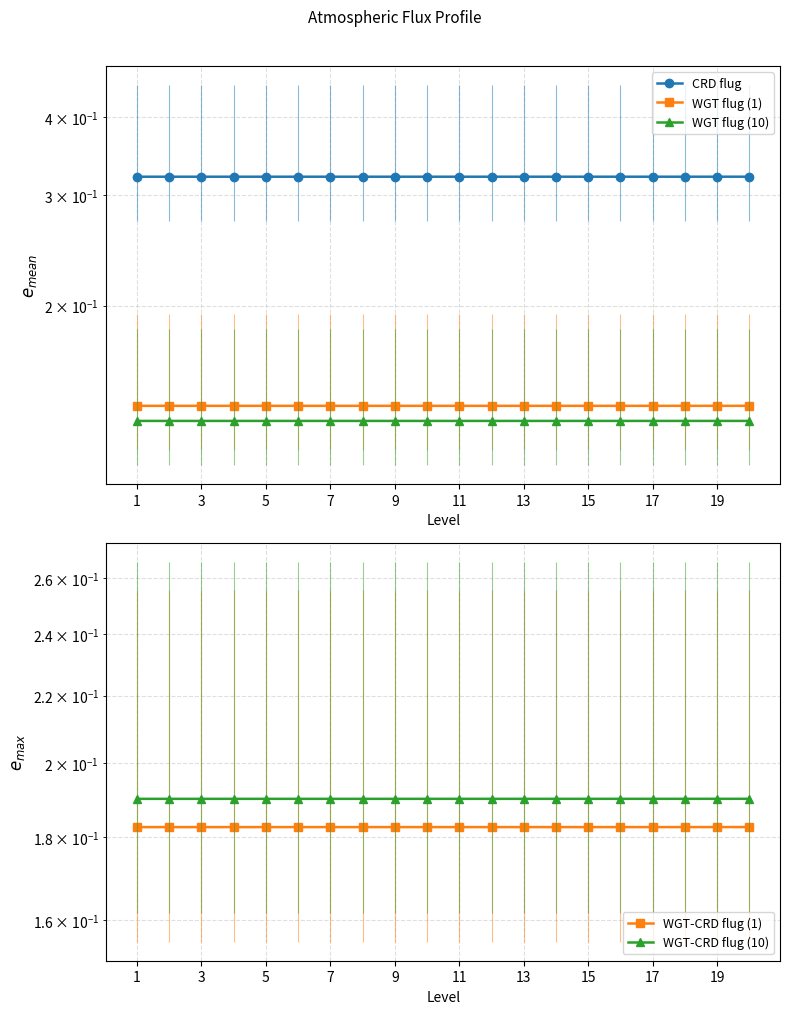

Reading left to right, transcribe all the data shown in this chart.

CRD flug: 0.3	0.3	0.3	0.3	0.3	0.3	0.3	0.3	0.3	0.3	0.3	0.3	0.3	0.3	0.3	0.3	0.3	0.3	0.3	0.3
WGT flug (1): 0.1	0.1	0.1	0.1	0.1	0.1	0.1	0.1	0.1	0.1	0.1	0.1	0.1	0.1	0.1	0.1	0.1	0.1	0.1	0.1
WGT flug (10): 0.1	0.1	0.1	0.1	0.1	0.1	0.1	0.1	0.1	0.1	0.1	0.1	0.1	0.1	0.1	0.1	0.1	0.1	0.1	0.1
WGT-CRD flug (1): 0.2	0.2	0.2	0.2	0.2	0.2	0.2	0.2	0.2	0.2	0.2	0.2	0.2	0.2	0.2	0.2	0.2	0.2	0.2	0.2
WGT-CRD flug (10): 0.2	0.2	0.2	0.2	0.2	0.2	0.2	0.2	0.2	0.2	0.2	0.2	0.2	0.2	0.2	0.2	0.2	0.2	0.2	0.2